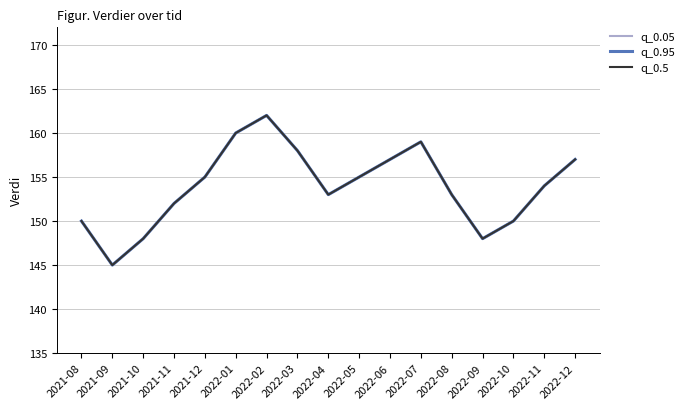

How many data points in q_0.05 are above 154?

8